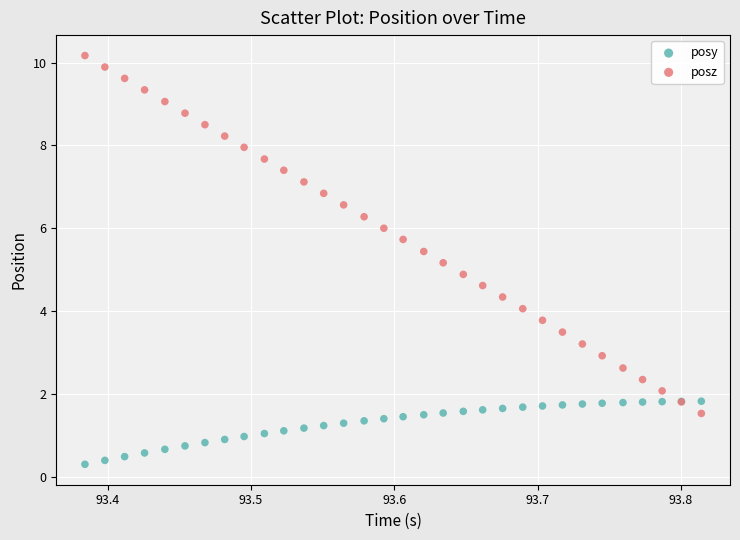

Which series has the widest spread of Y values?

posz